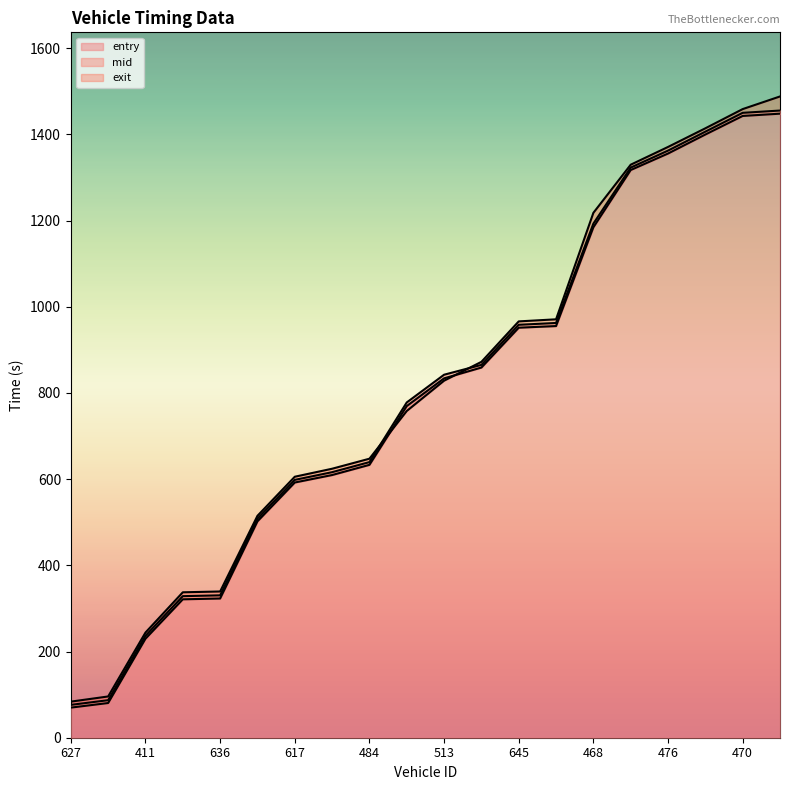

What is the difference between the maximum and minimum values in the mid series?

1379.2